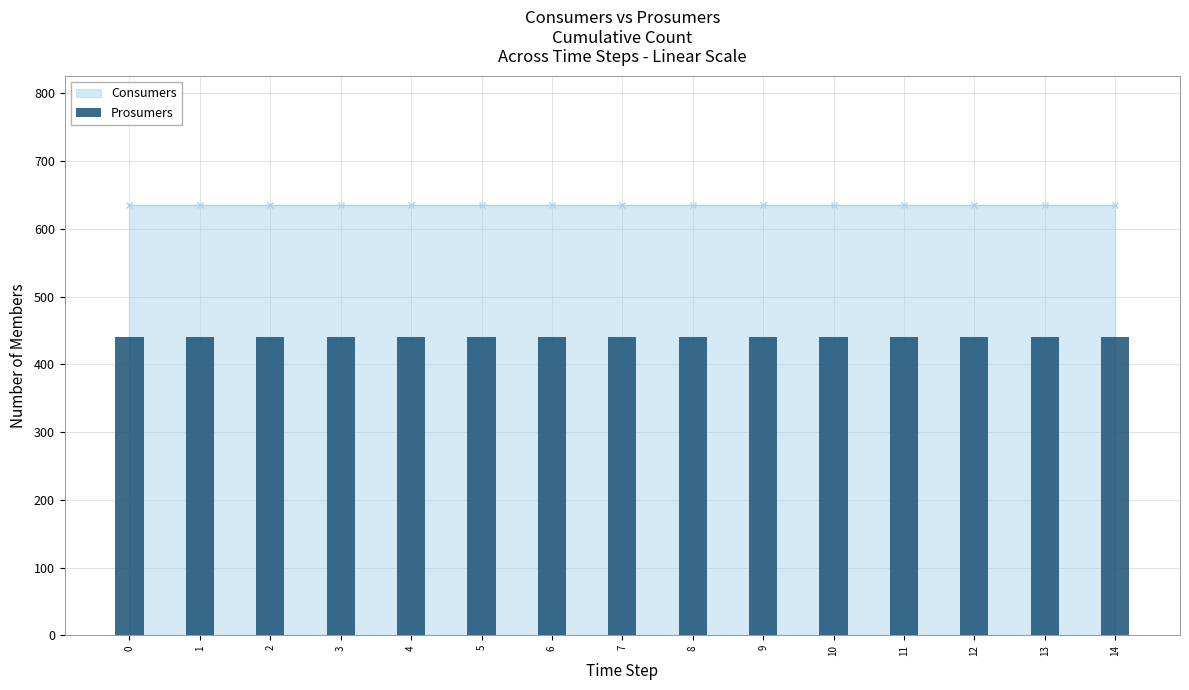

Reading left to right, extract all data points from this chart.

Consumers: 635	635	635	635	635	635	635	635	635	635	635	635	635	635	635
Prosumers: 440	440	440	440	440	440	440	440	440	440	440	440	440	440	440